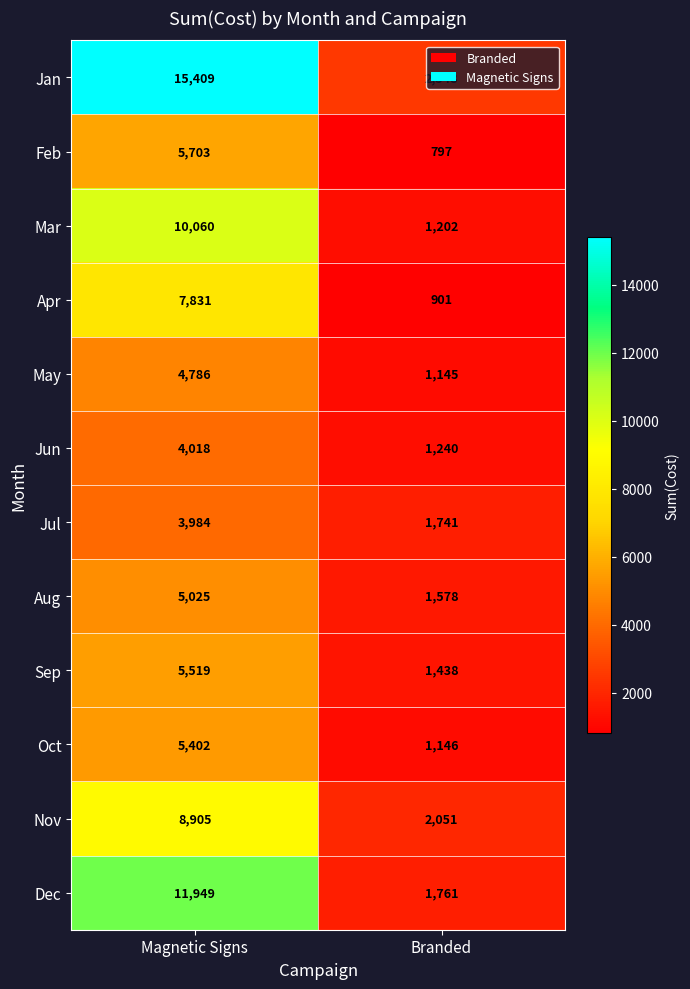

At which label is May closest to 2965?

Branded